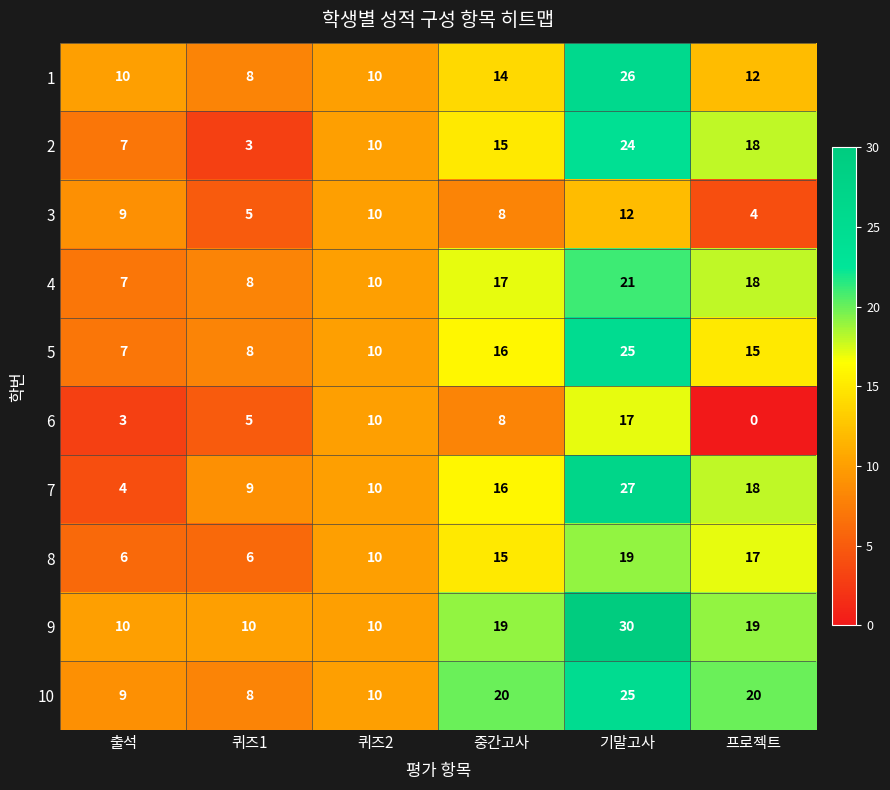

How many 8 values are between 6 and 17?

5